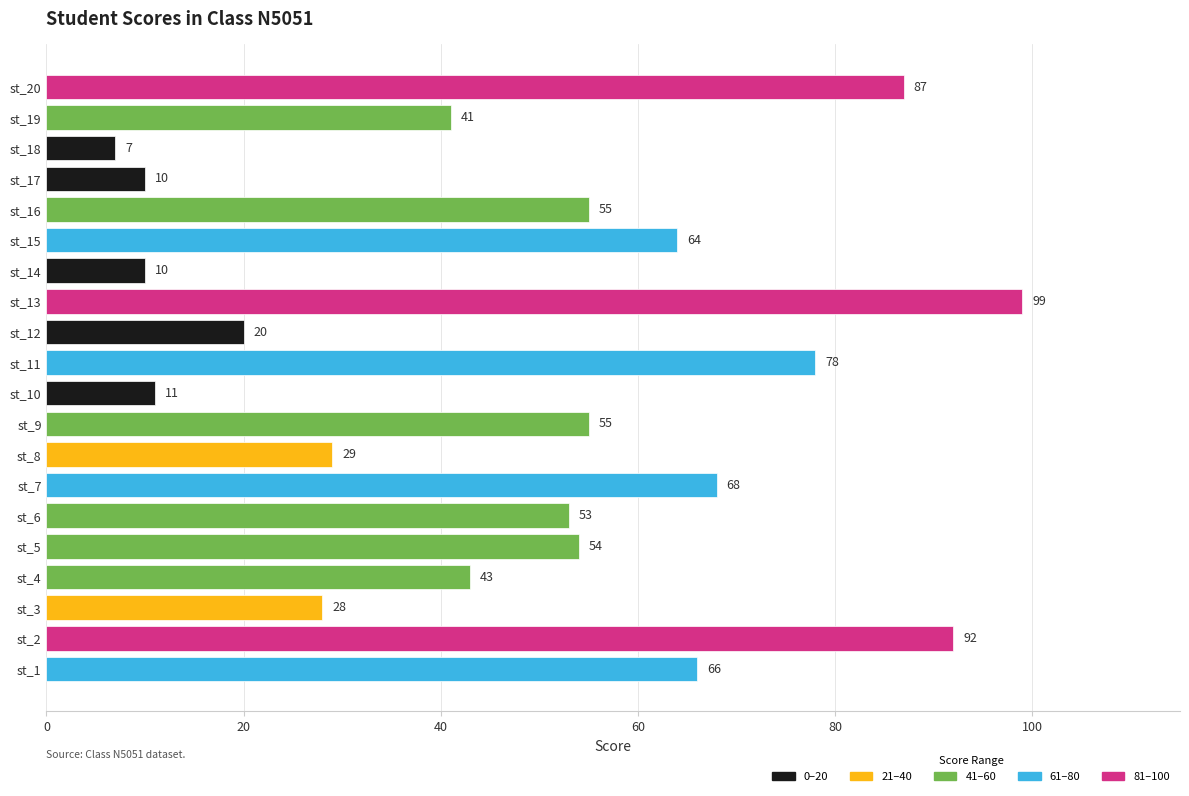

Between st_6 and st_2, which is larger?

st_2